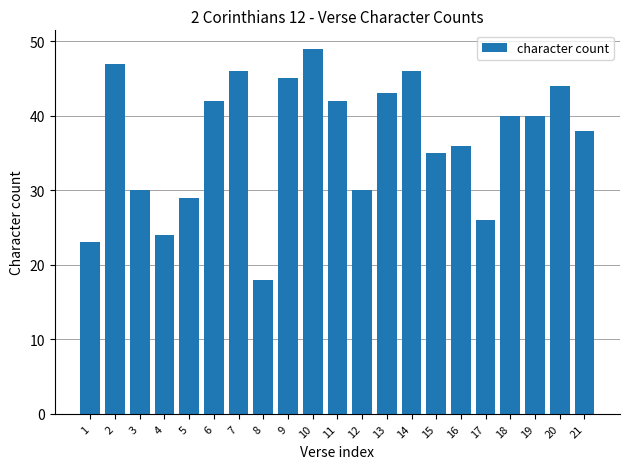

Which category has the lowest value across all series?

8